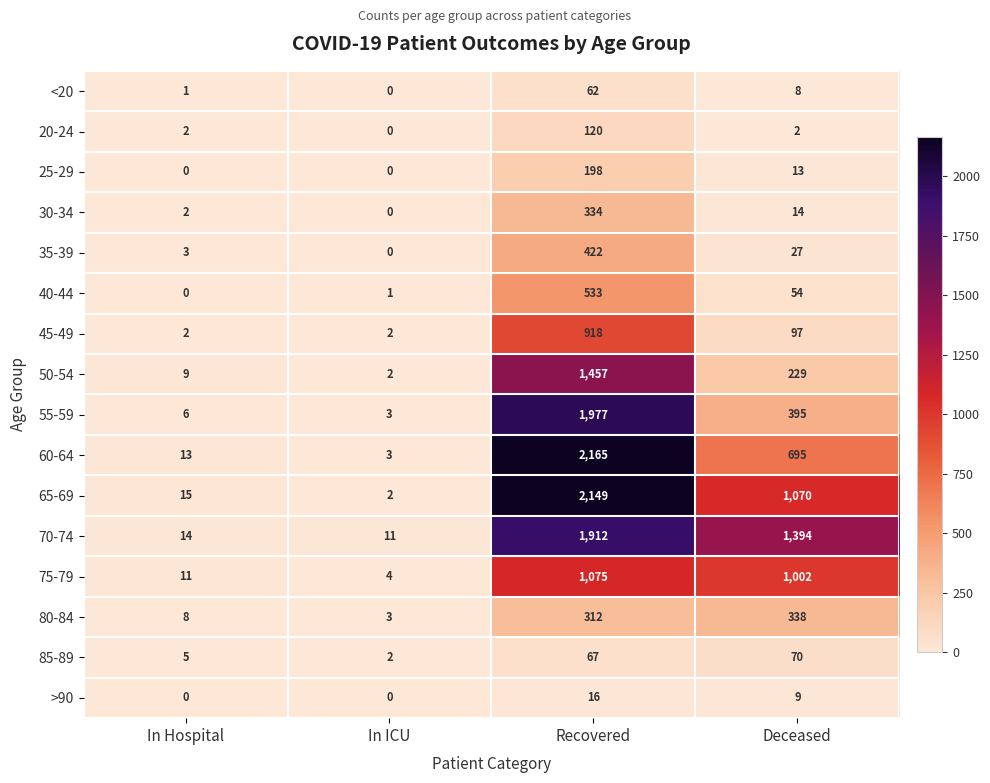

Which category has the highest value in the 85-89 series?

Deceased